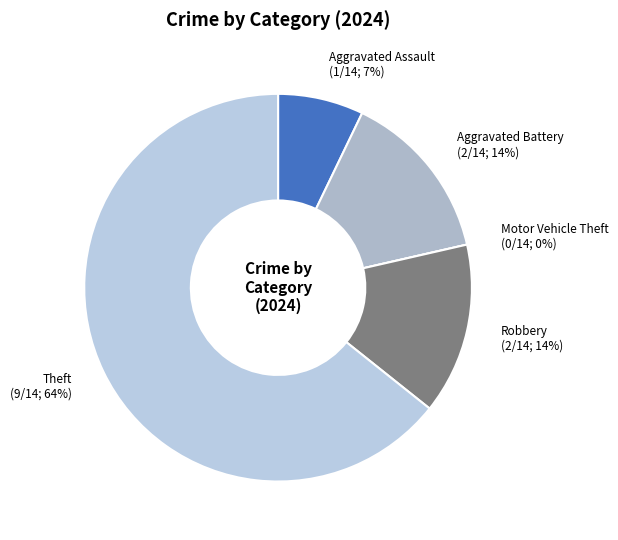

To the nearest percent, what portion does Aggravated Assault represent?

7%